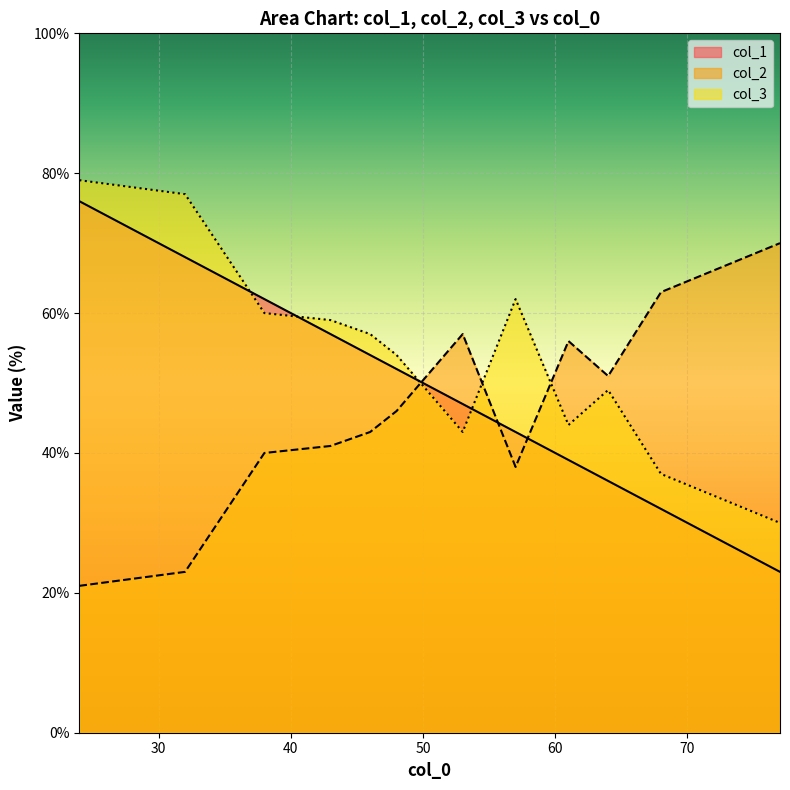

What is the difference between the maximum and minimum values in the col_2 series?

49